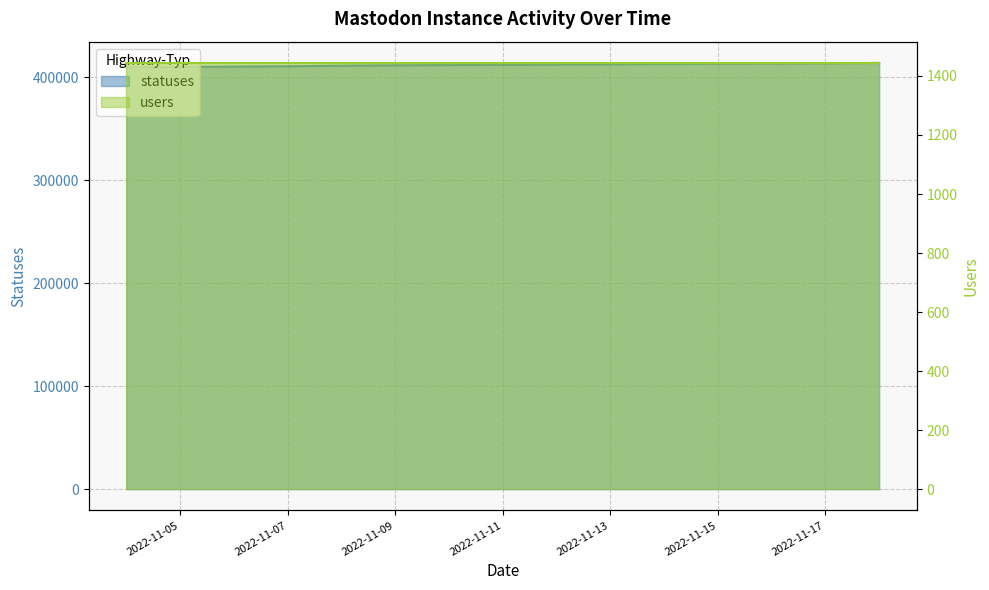

Rank the categories by value from highest to lowest.

2022-11-18, 2022-11-17, 2022-11-16, 2022-11-15, 2022-11-14, 2022-11-13, 2022-11-12, 2022-11-11, 2022-11-10, 2022-11-09, 2022-11-08, 2022-11-07, 2022-11-06, 2022-11-05, 2022-11-04